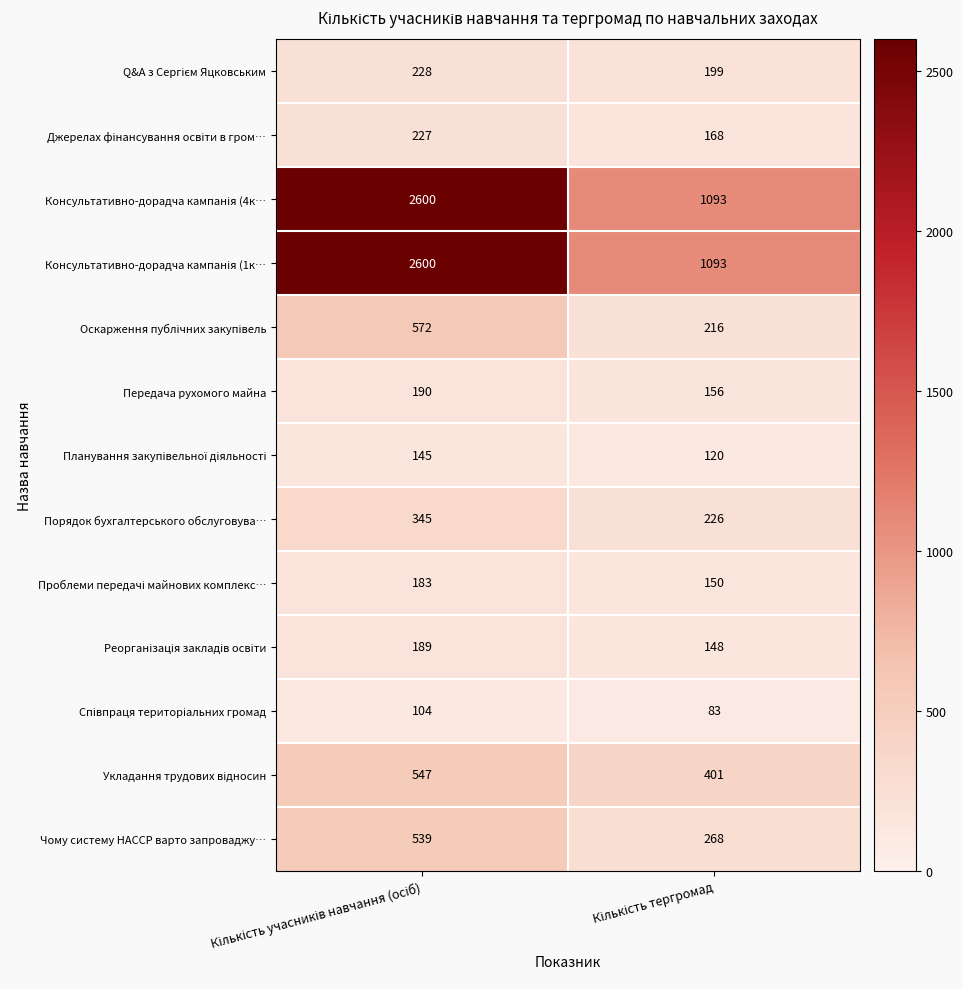

What is the maximum value shown in the chart?

2600